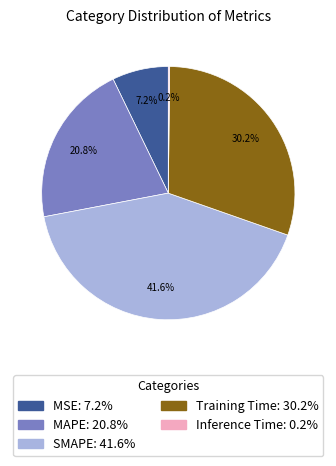

Do MAPE and Training Time together represent more than half of the pie?

Yes